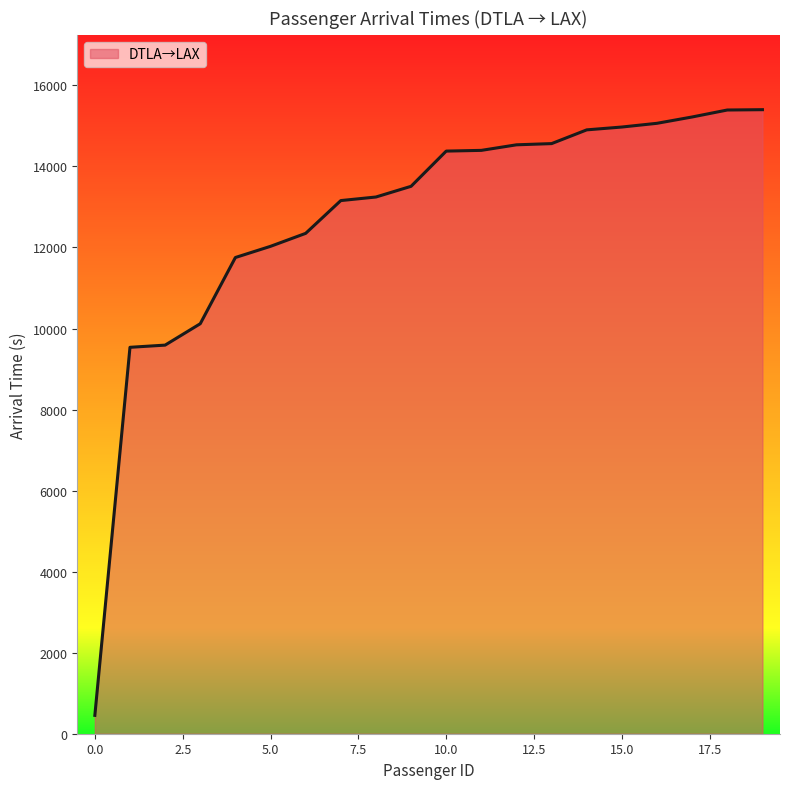

What is the smallest value displayed?

453